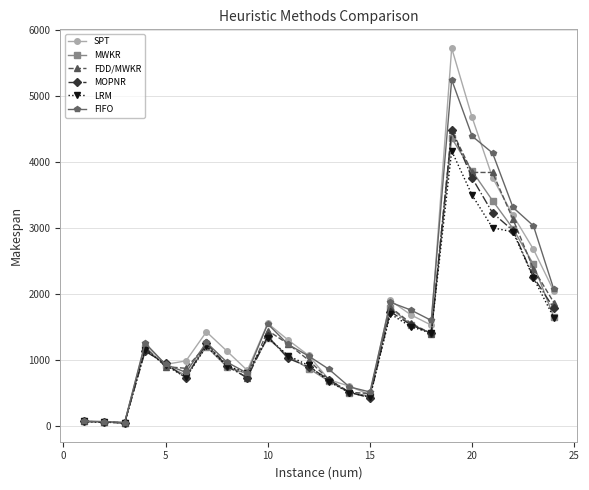

What is the greatest value displayed?

5725